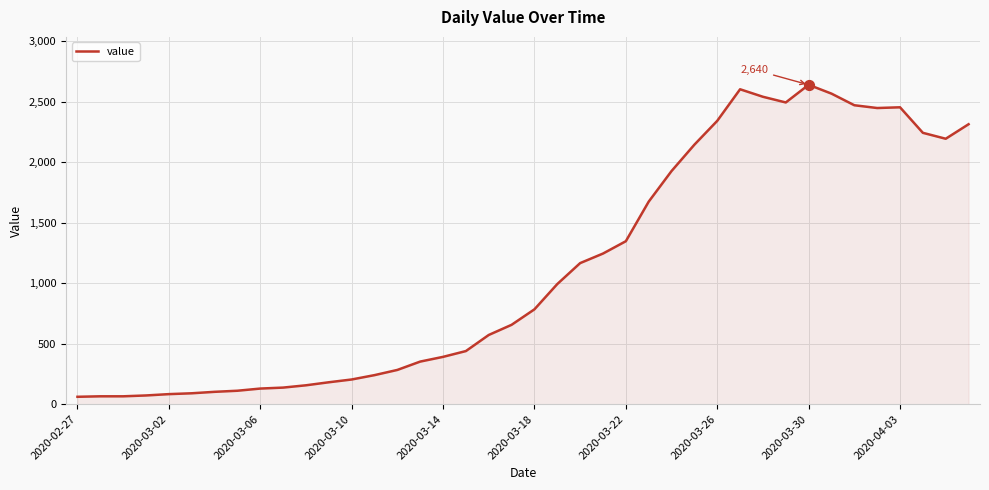

What is the maximum value shown in the chart?

2640